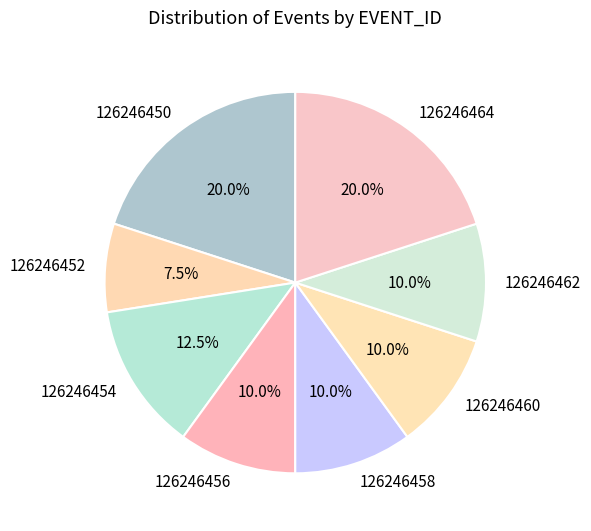

Does 126246450 represent more than half of the total?

No